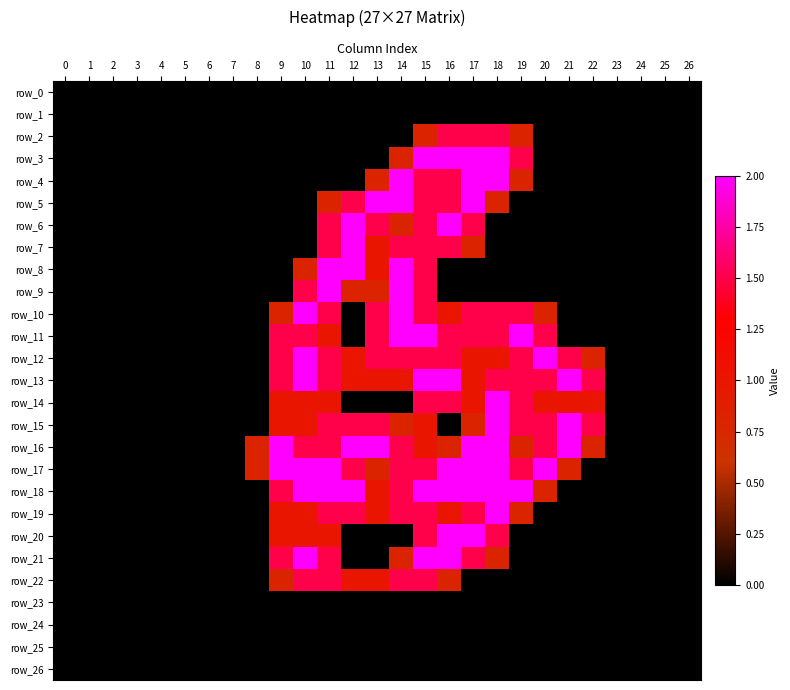

What is the sum of all row_11 values?

17.5